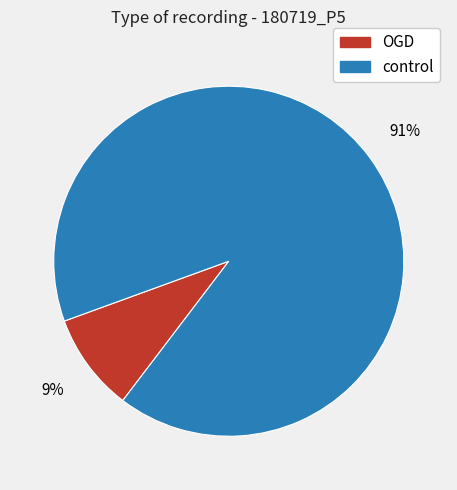

Is OGD the majority of the pie?

No